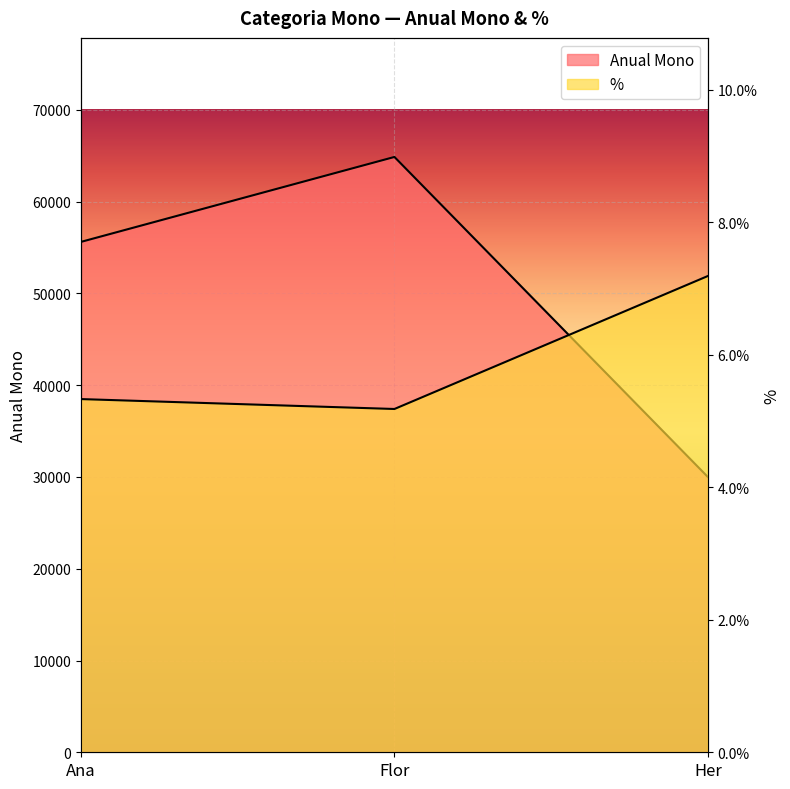

How many lines are shown in the chart?

2